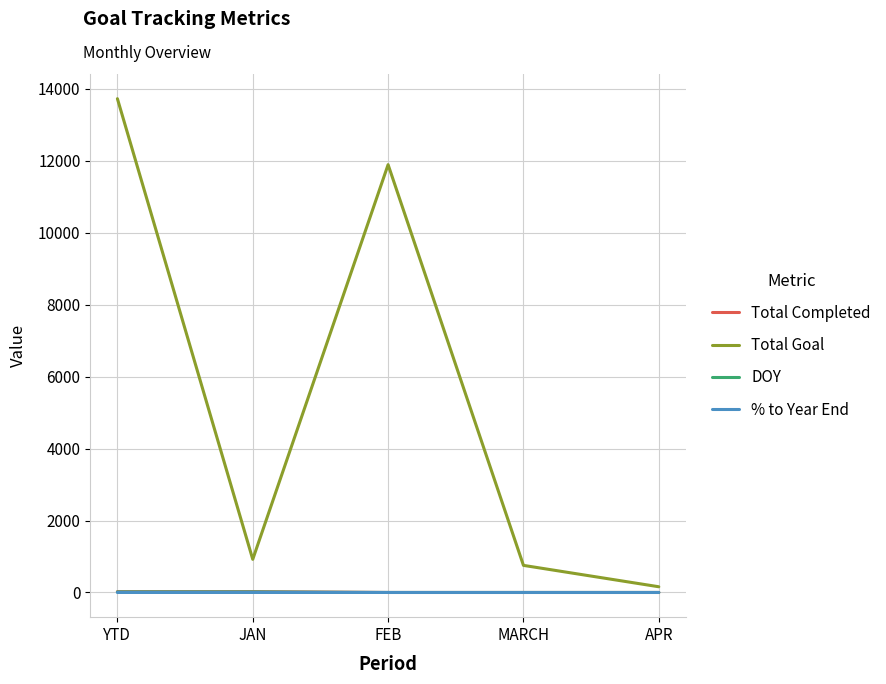

What is the greatest value displayed?

13721.0